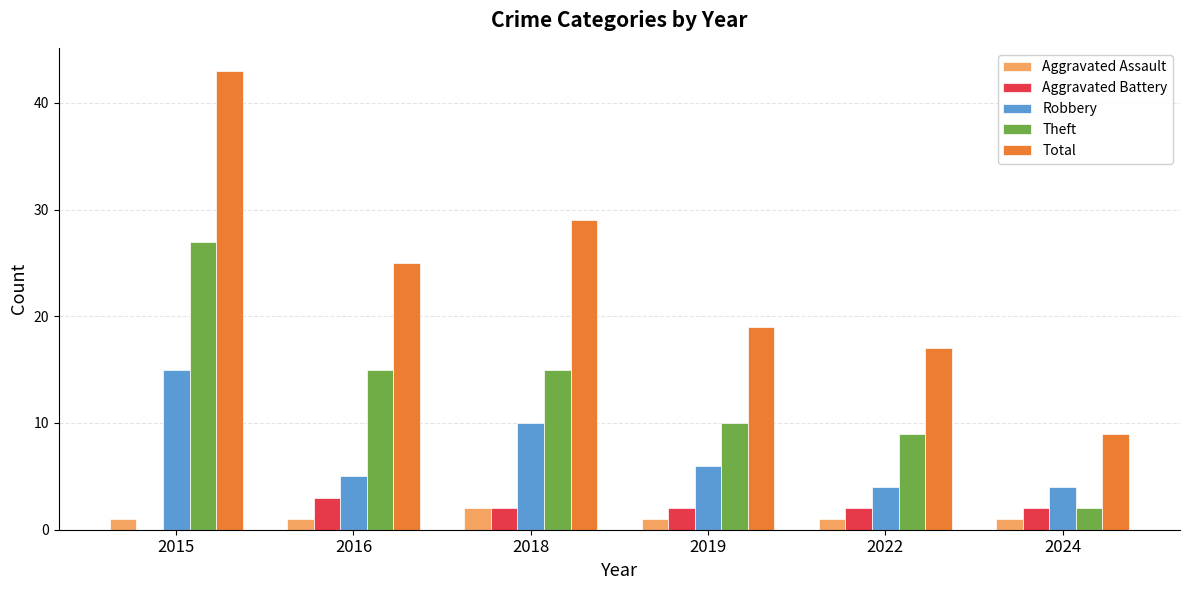

What is the total value across all series at 2024?

18